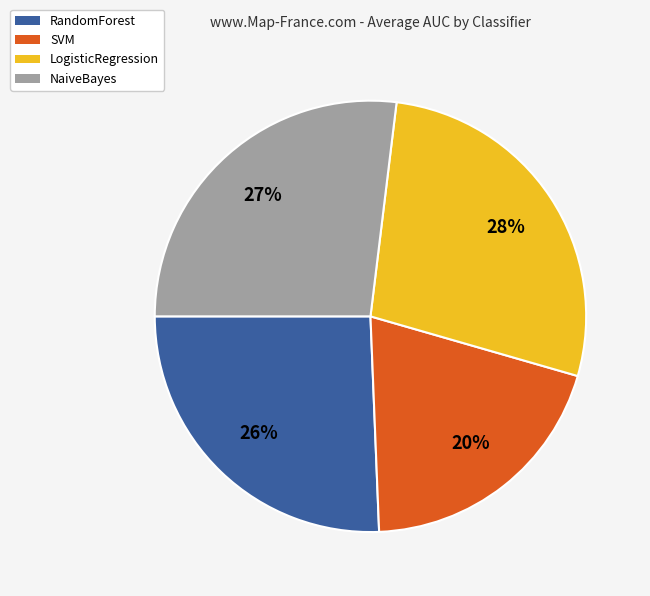

Which category has the biggest portion of the pie?

LogisticRegression